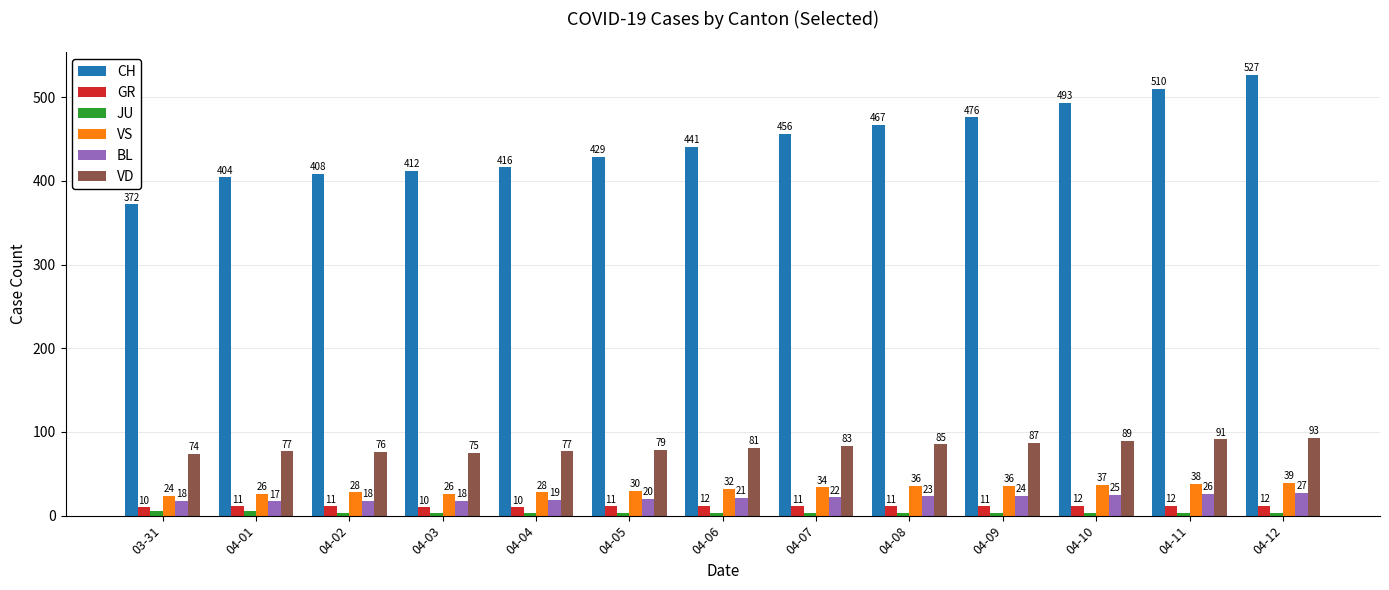

The BL series shows 24 at 04-09. True or false?

True